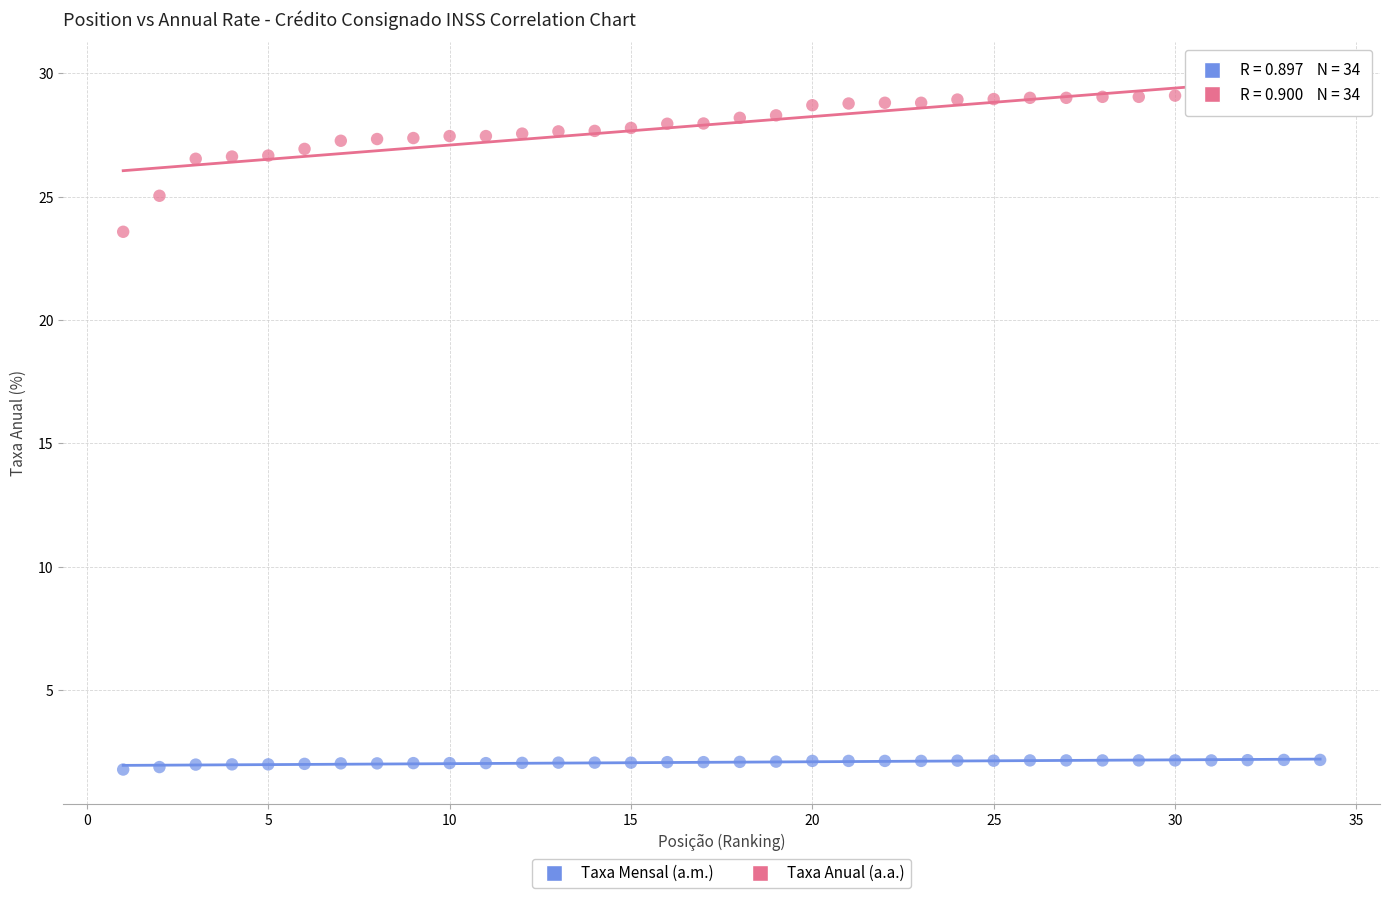

Which series contains the highest Y value?

Taxa Anual (a.a.)